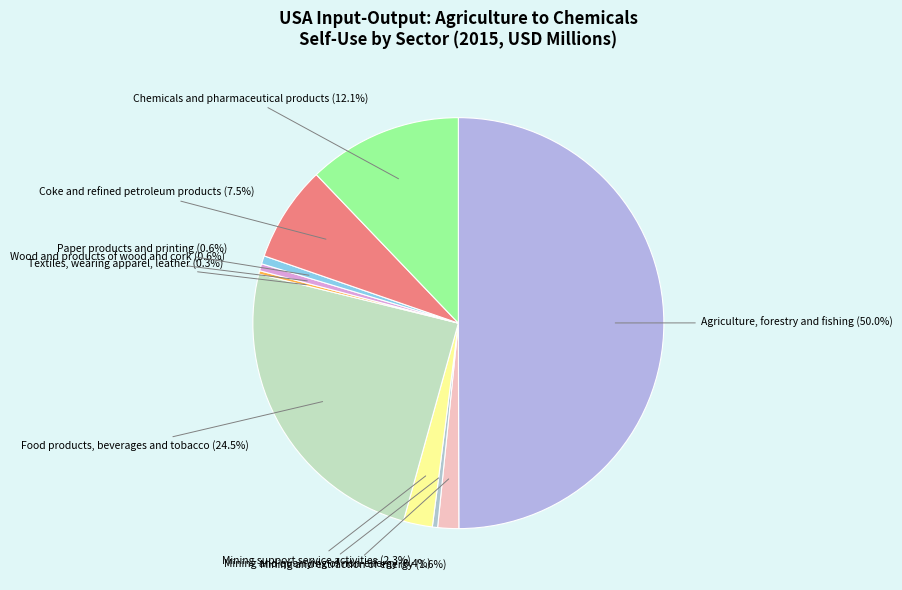

Which slice is the largest?

Agriculture, forestry and fishing